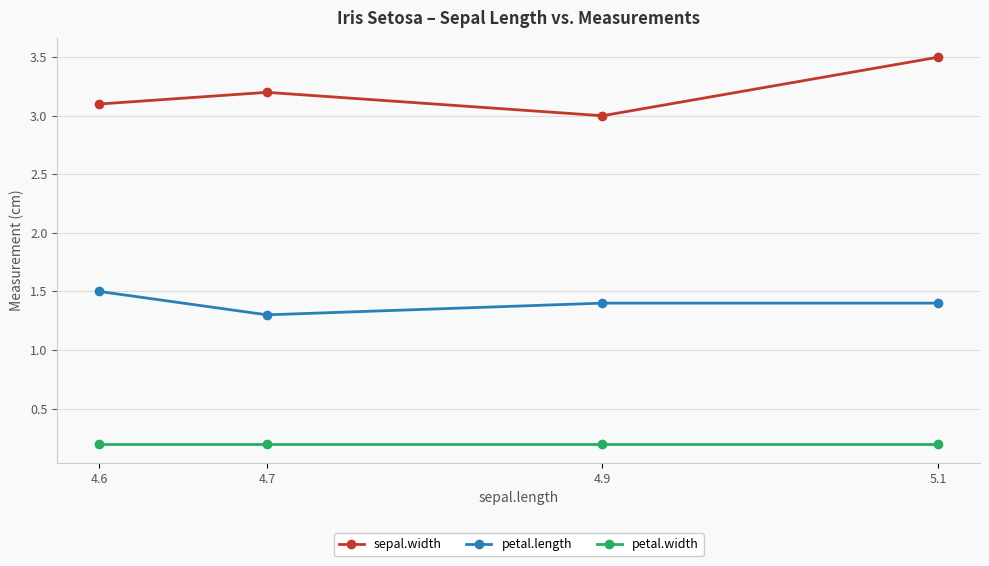

The value of petal.width at 4.9 is 0.2. True or false?

True